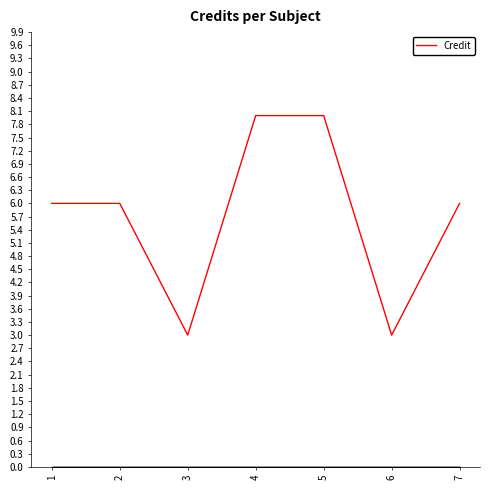

Between 4 and 3, which is larger?

4